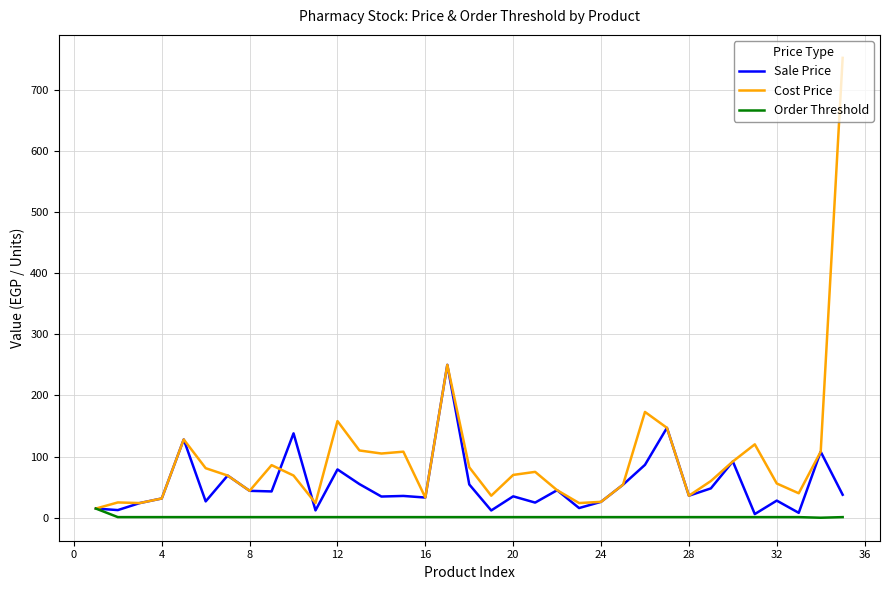

Rank the series by their average value, from highest to lowest.

Cost Price, Sale Price, Order Threshold